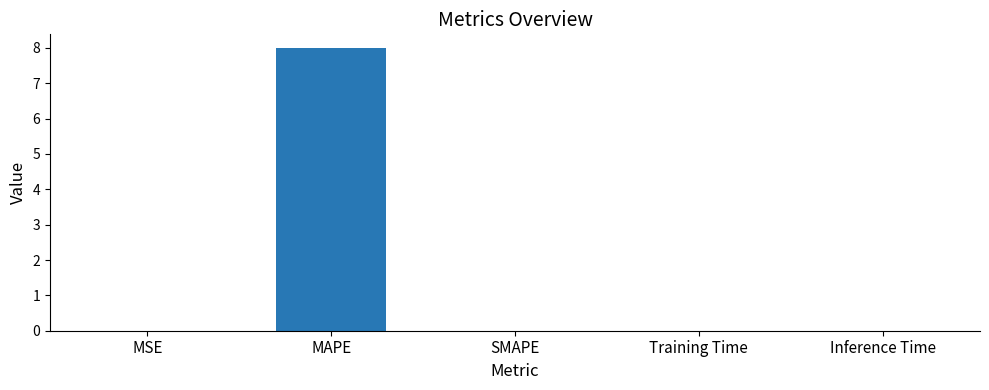

What is the average value?

1.6